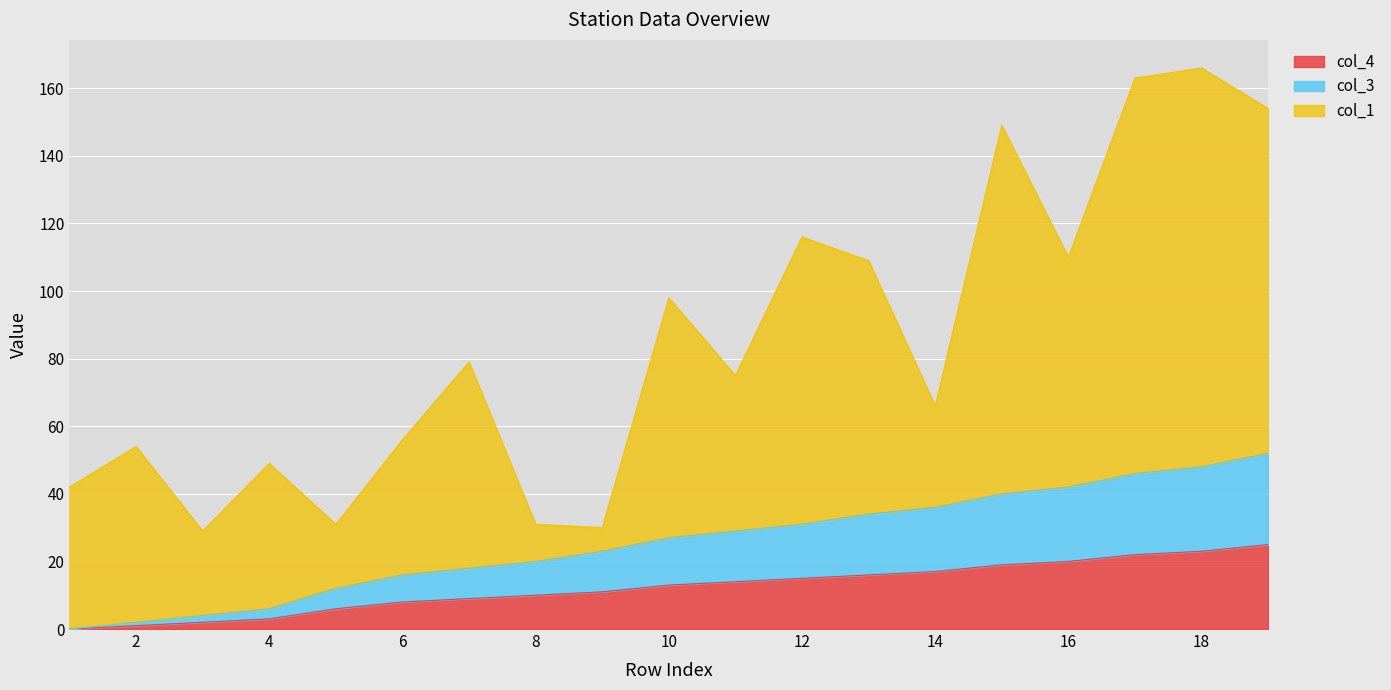

True or false: col_4 and col_3 intersect in this chart.

False